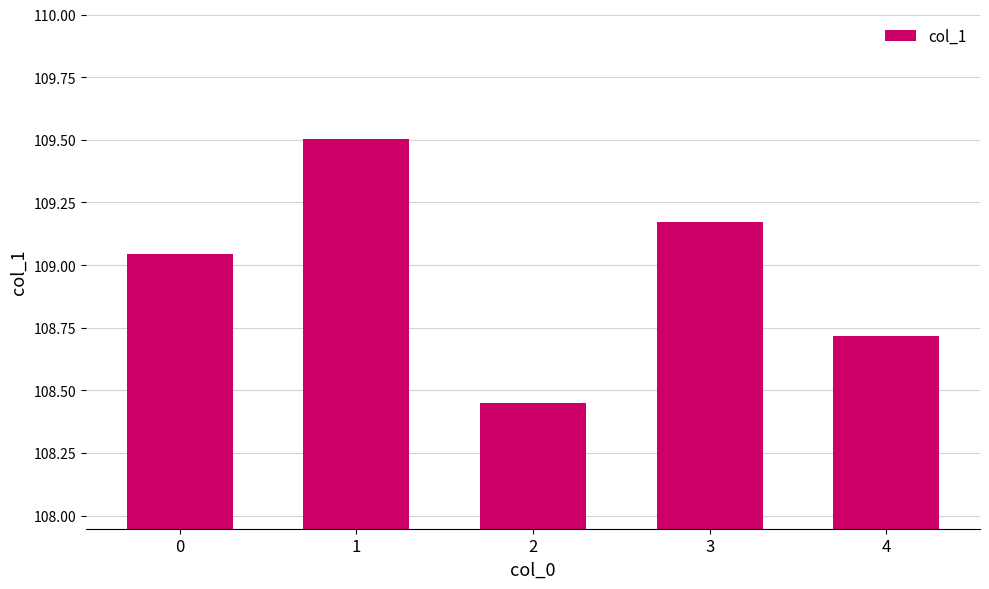

What is the sum of all values?

544.9